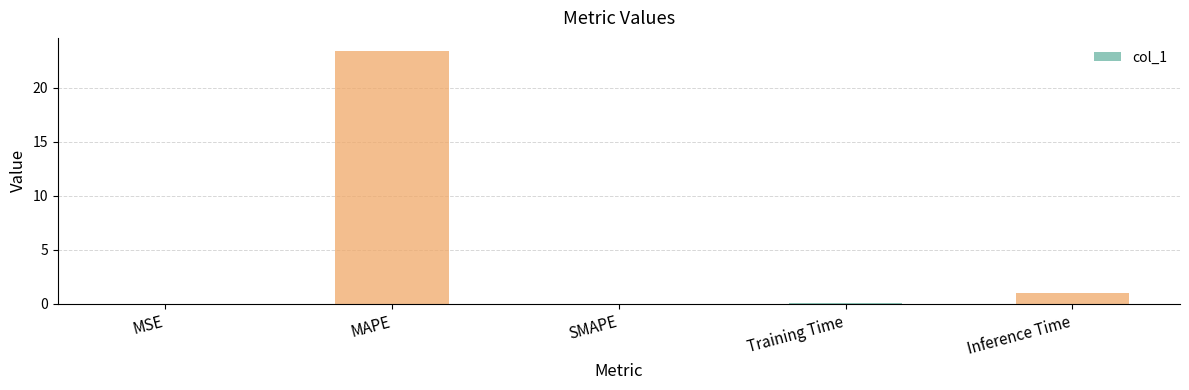

The value at SMAPE is 11.5. True or false?

False